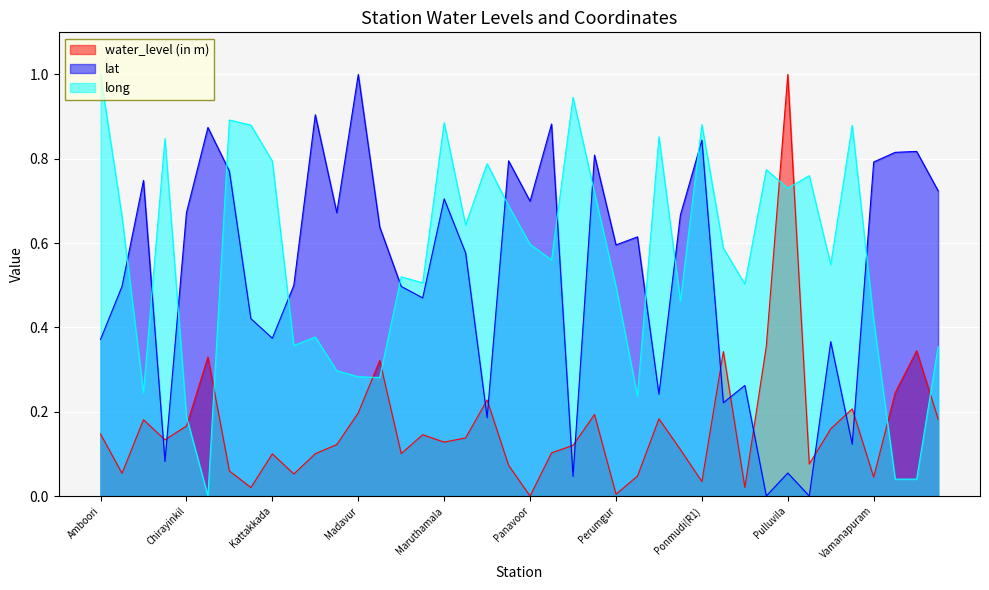

What is the difference between the maximum and minimum values in the water_level (in m) series?

1.0